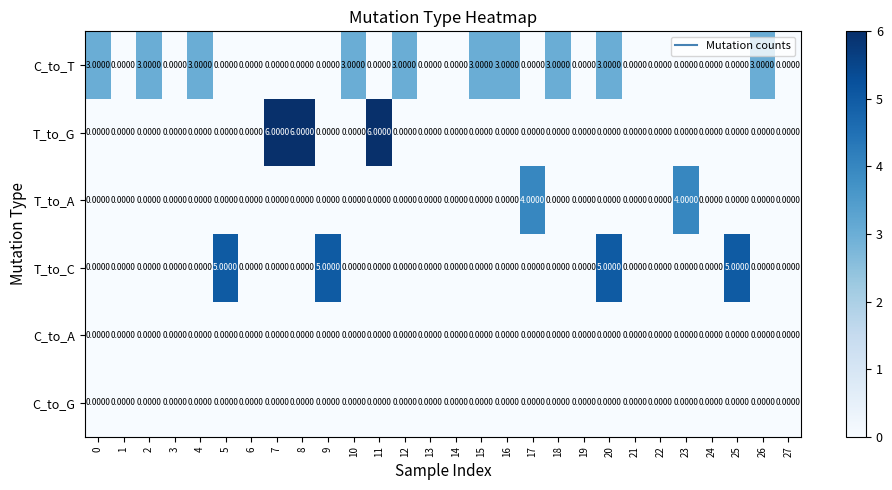

What is the difference between the second highest and second lowest values in the T_to_A series?

4